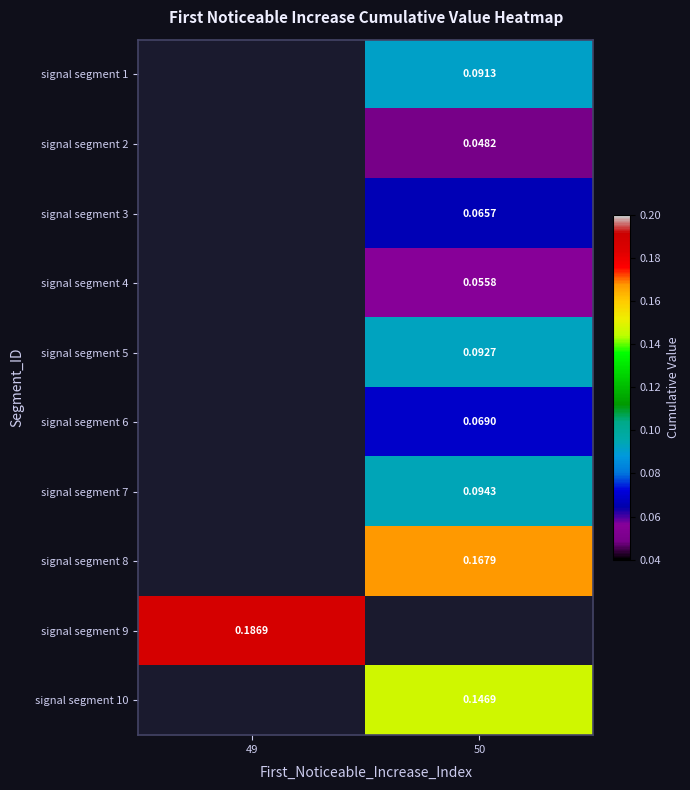

What is the spread (max minus min) of values at 50?

0.1